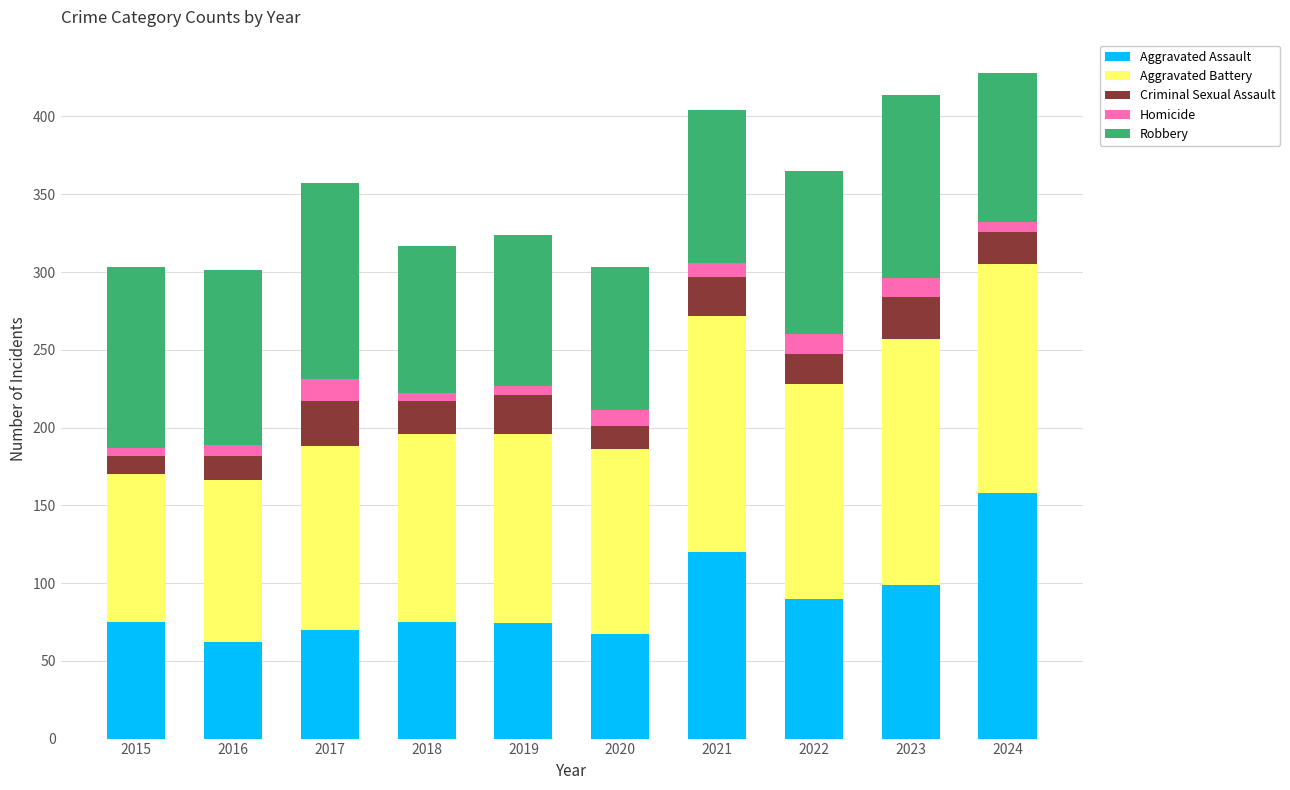

What is the sum of all Aggravated Assault values?

890